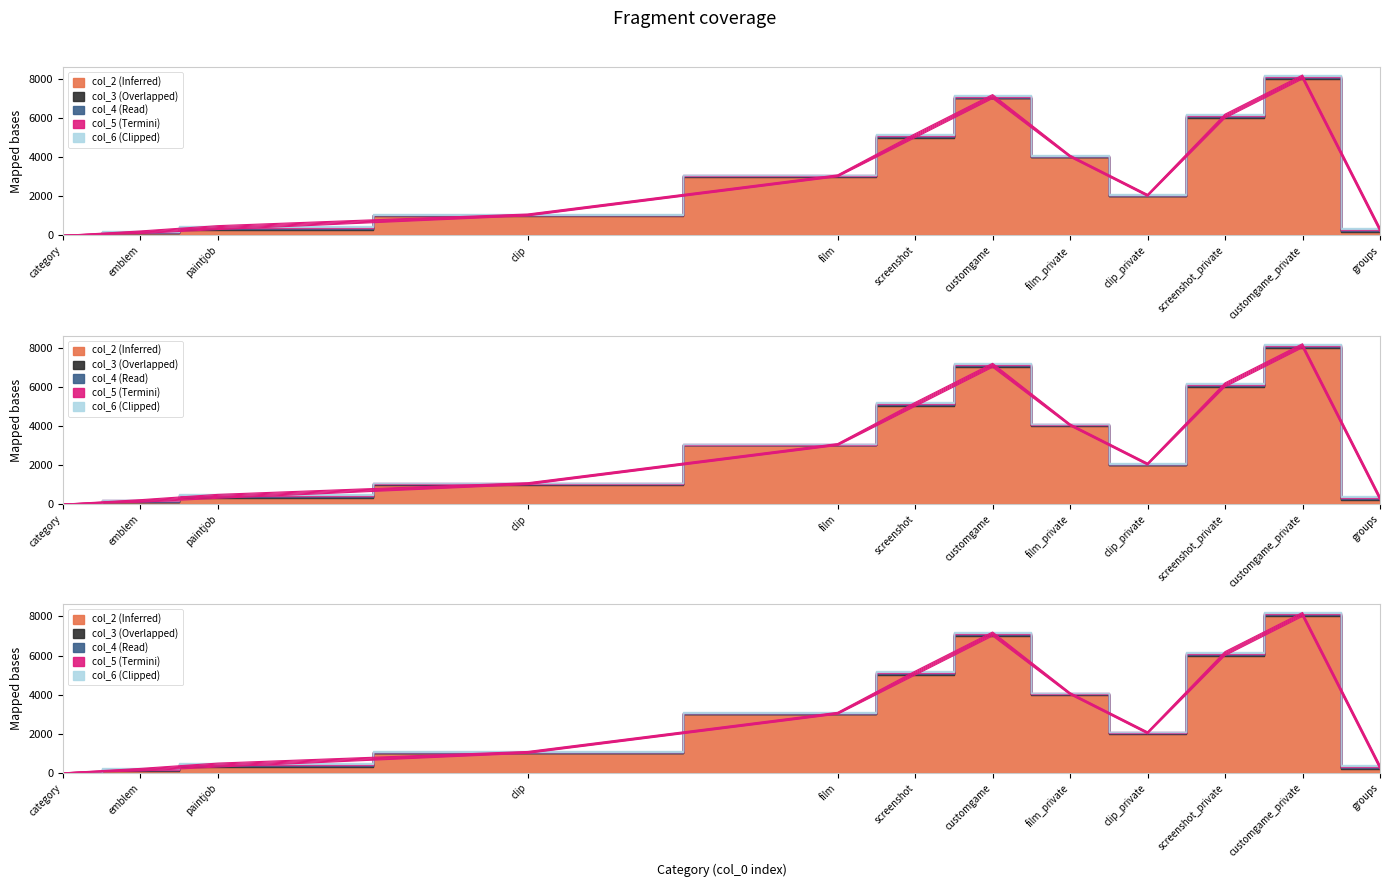

The value of col_7 at customgame_private is 67. True or false?

False